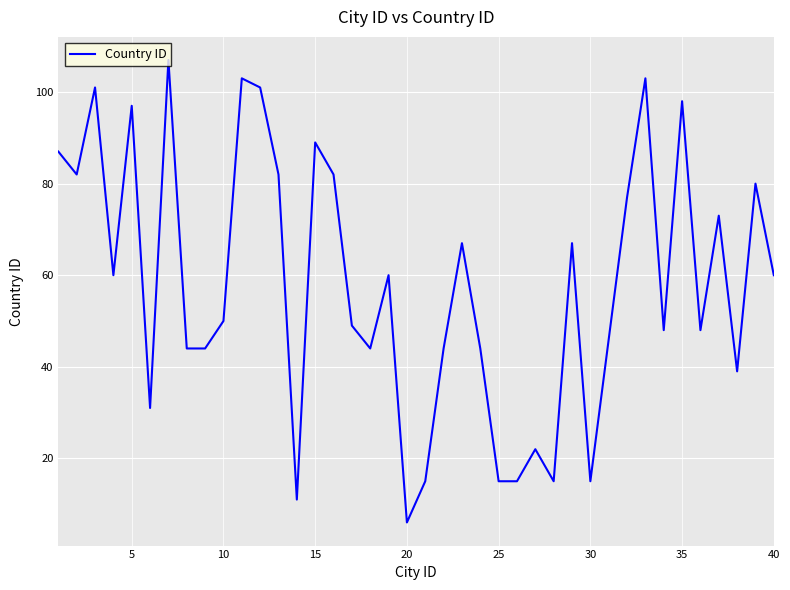

Does the chart display data point markers on the line(s)?

No